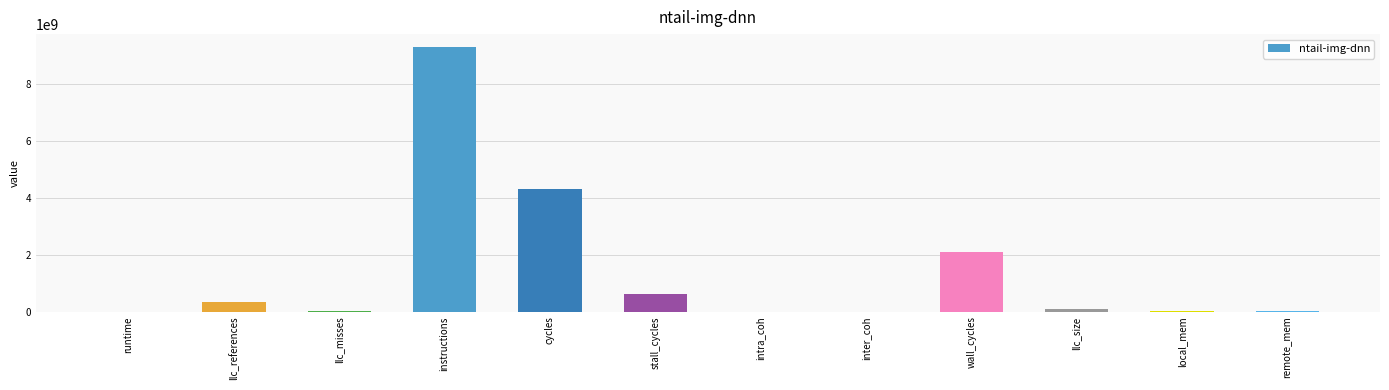

What is the sum of all values?

16793916818.4